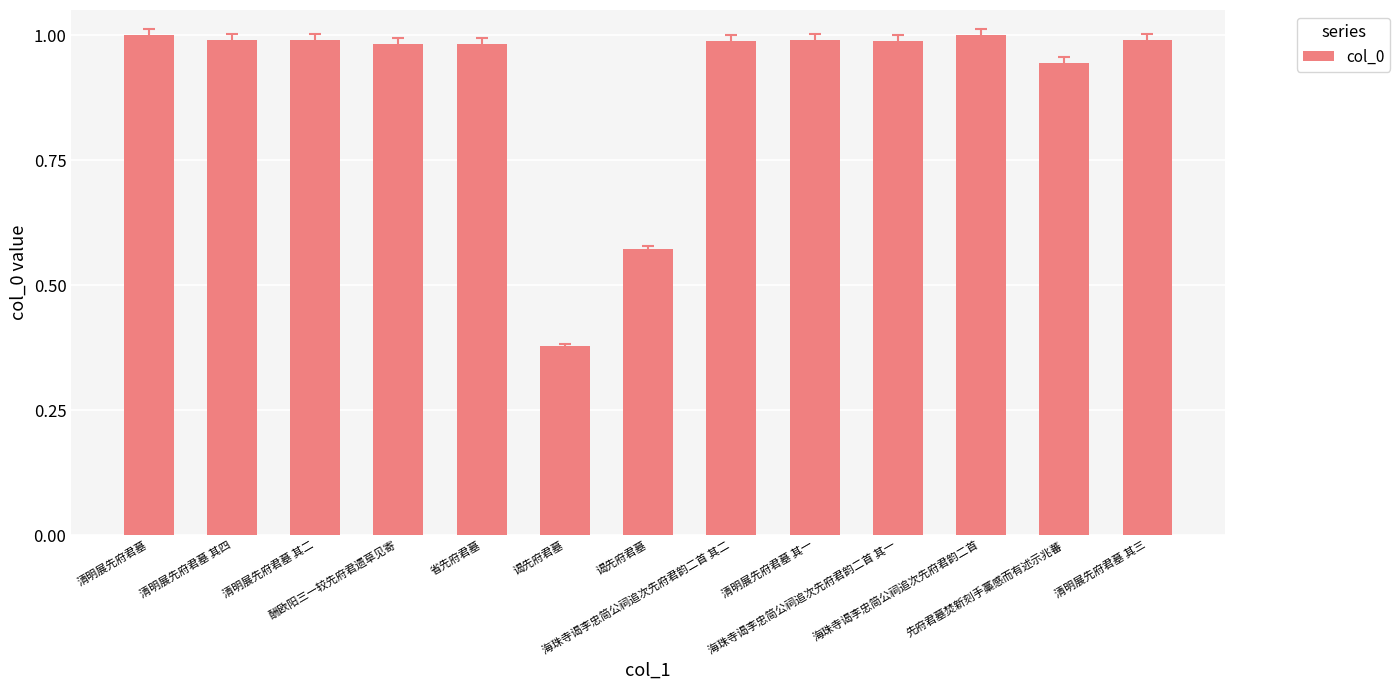

What is the value of the 12th bar from the left?

0.9